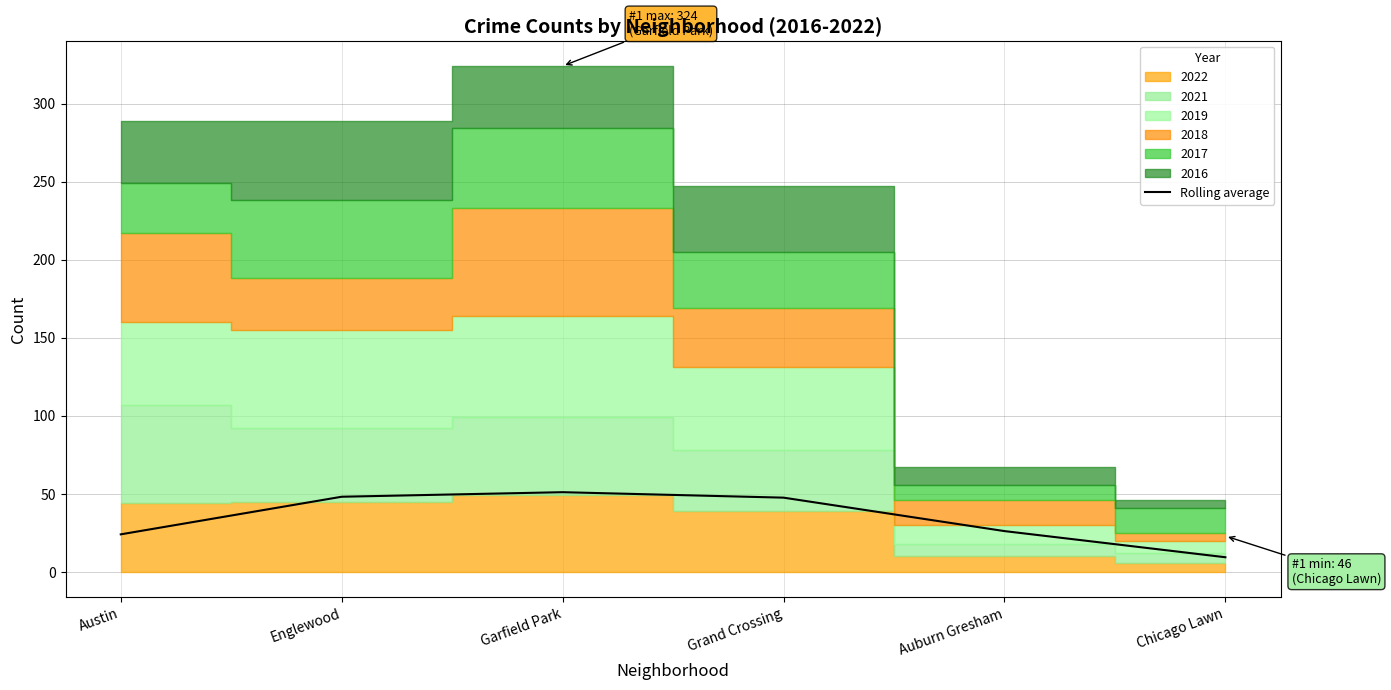

List the labels in order of value, smallest first.

Chicago Lawn, Austin, Auburn Gresham, Grand Crossing, Englewood, Garfield Park